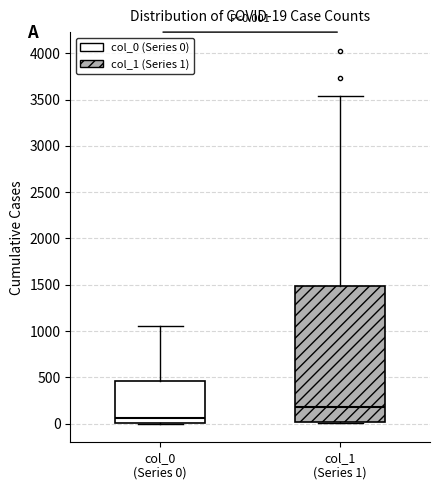

Which box's median line is the highest?

col_1 (Series 1)